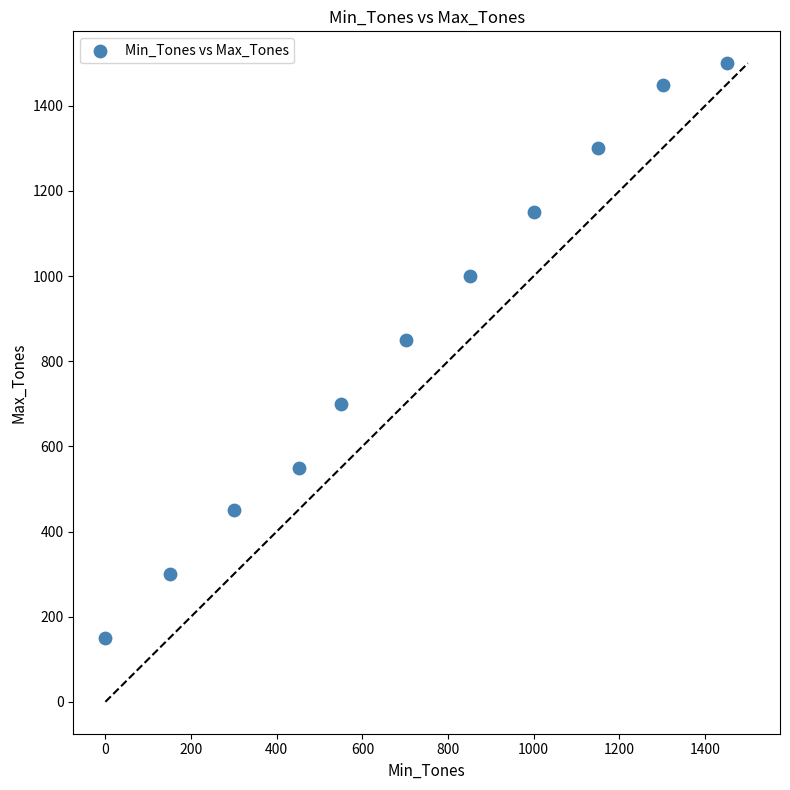

What is the average X value?

719